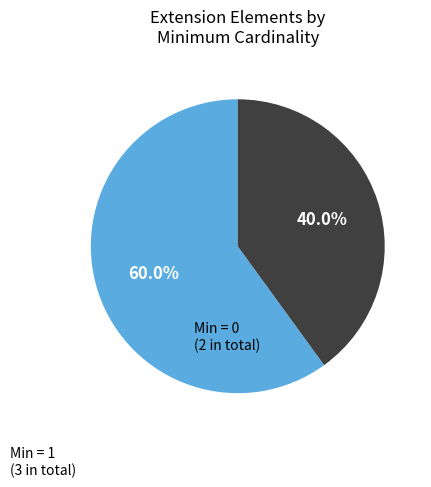

To the nearest percent, what is the average slice percentage?

50%